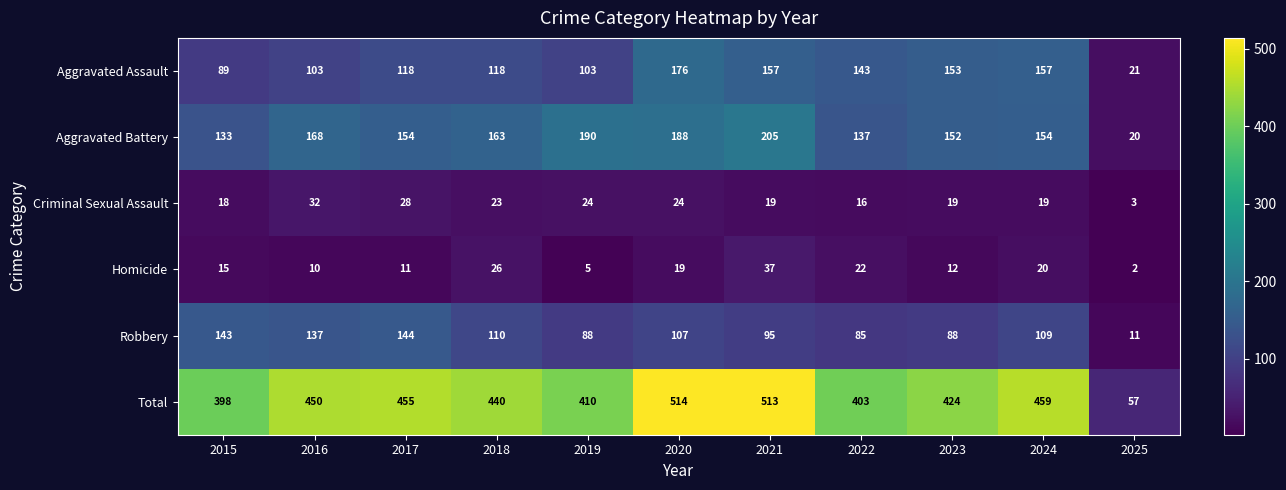

At 2024, list the series in order from largest to smallest.

Total, Aggravated Assault, Aggravated Battery, Robbery, Homicide, Criminal Sexual Assault